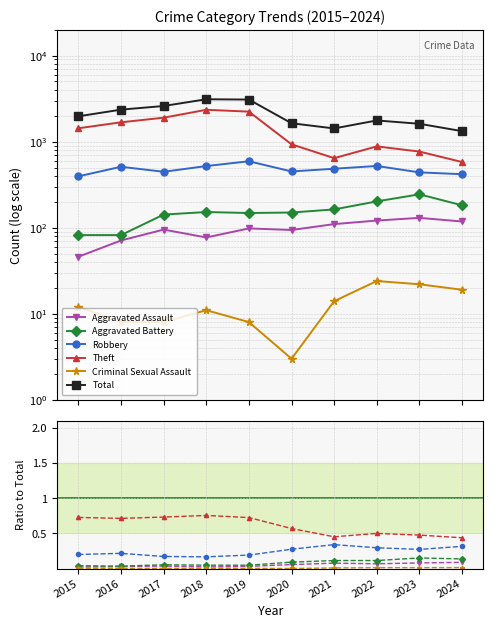

True or false: Aggravated Assault and Criminal Sexual Assault intersect in this chart.

False